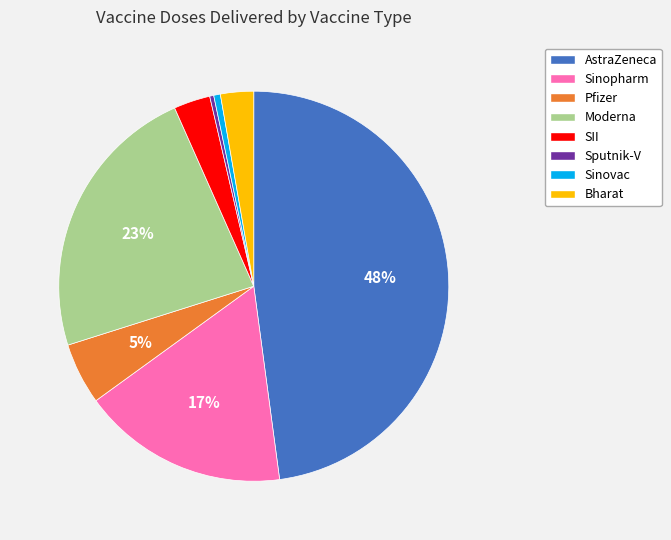

To the nearest percent, what is the difference between the Sinopharm and Bharat slice percentages?

14%